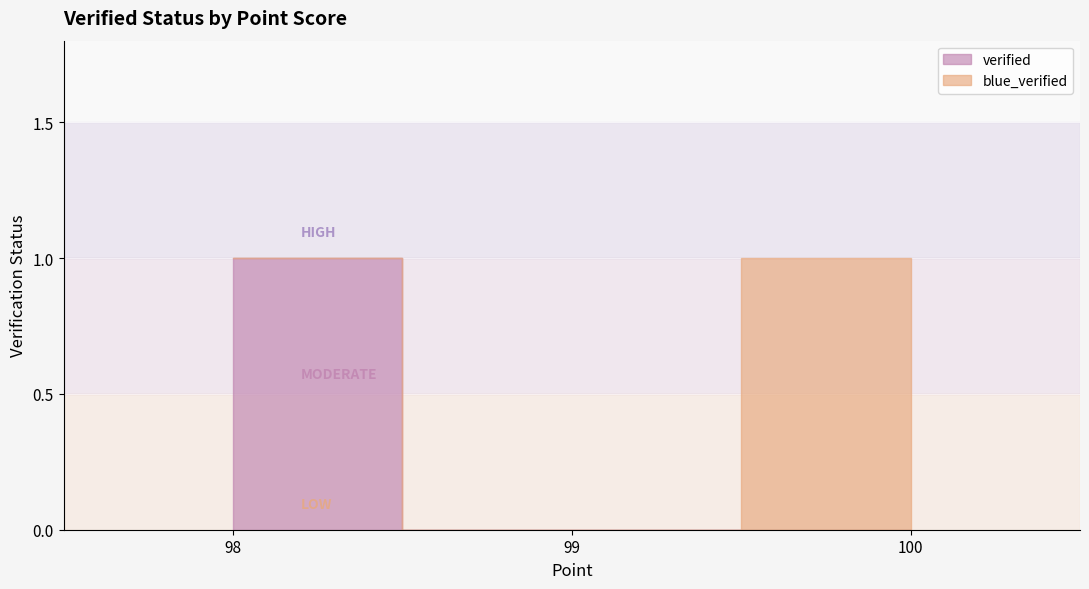

Count the verified values in the range 0 to 1.

3